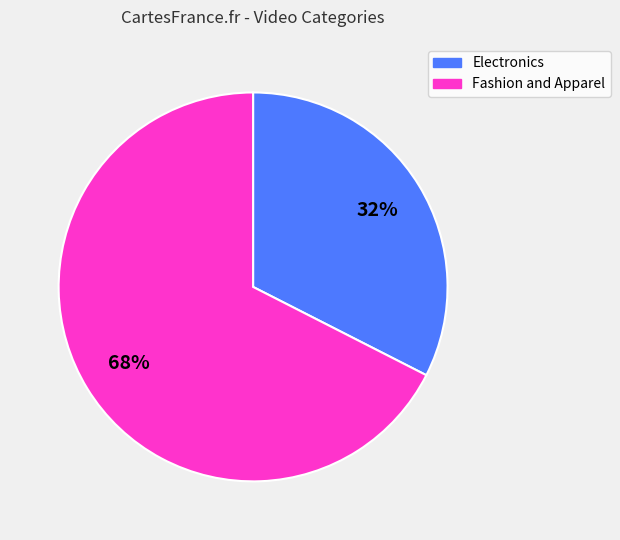

Approximately how many times larger is the value at Electronics compared to Fashion and Apparel?

0.5